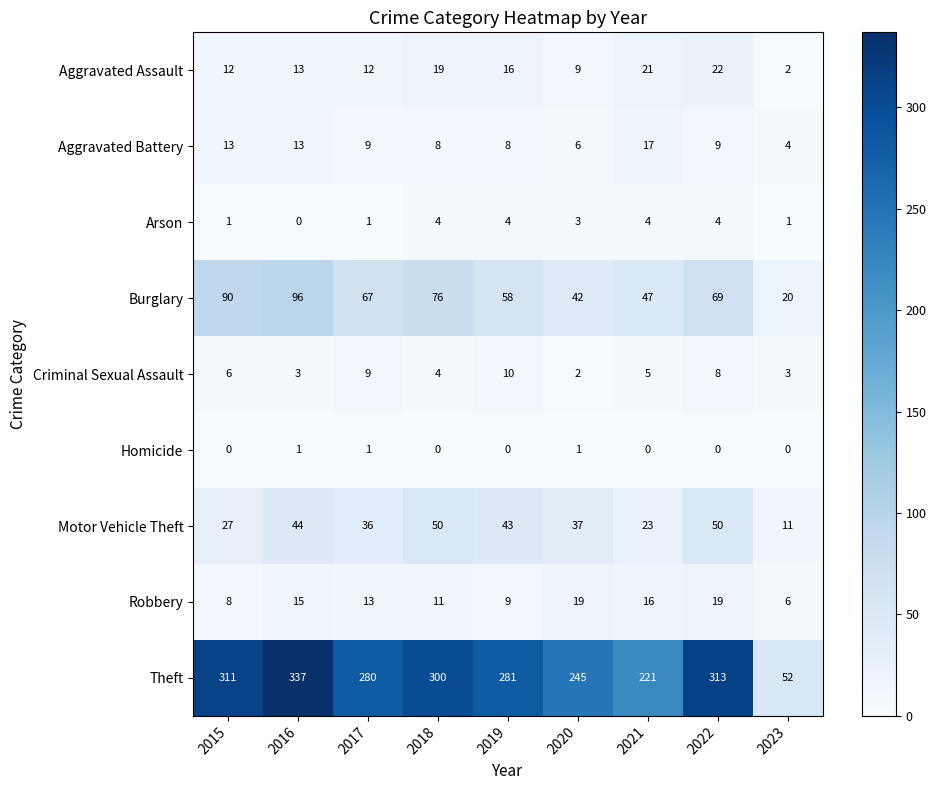

The value of Robbery at 2019 is 12. True or false?

False